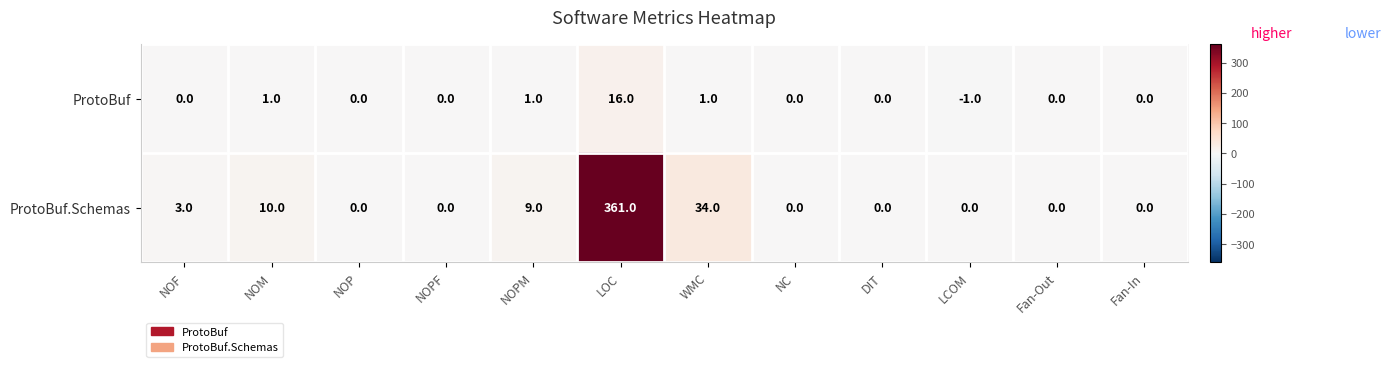

What is the spread (max minus min) of values at NOPM?

8